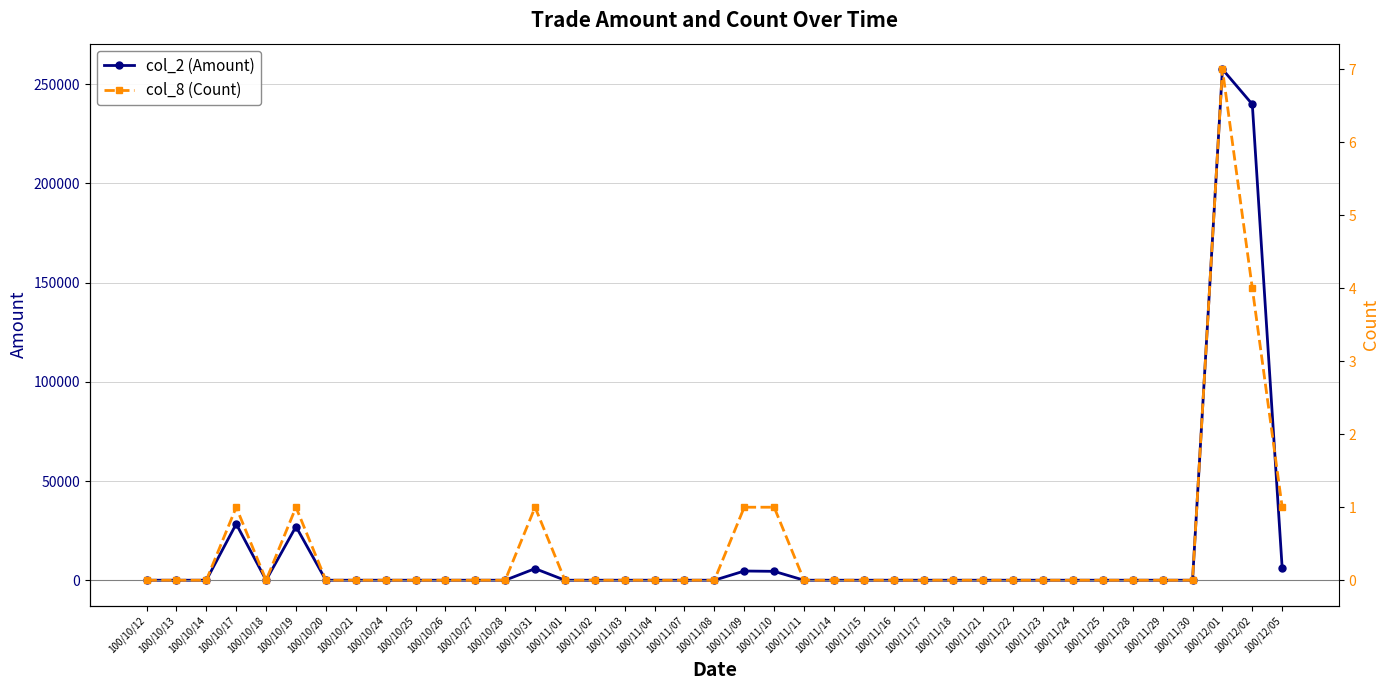

True or false: col_8 (Count) and col_2 (Amount) cross at least once.

False